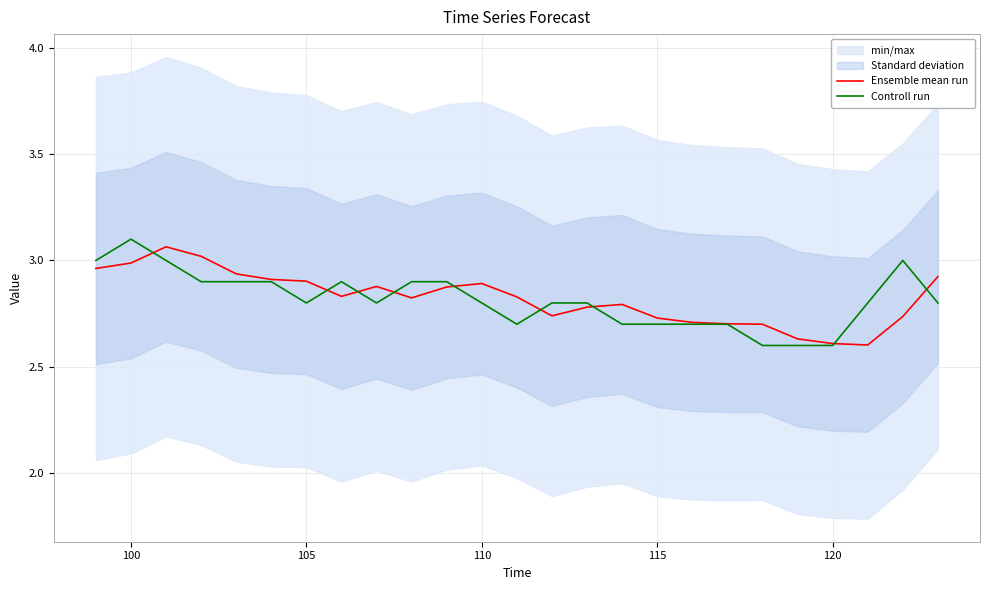

What is the maximum value for Ensemble mean run?

3.1